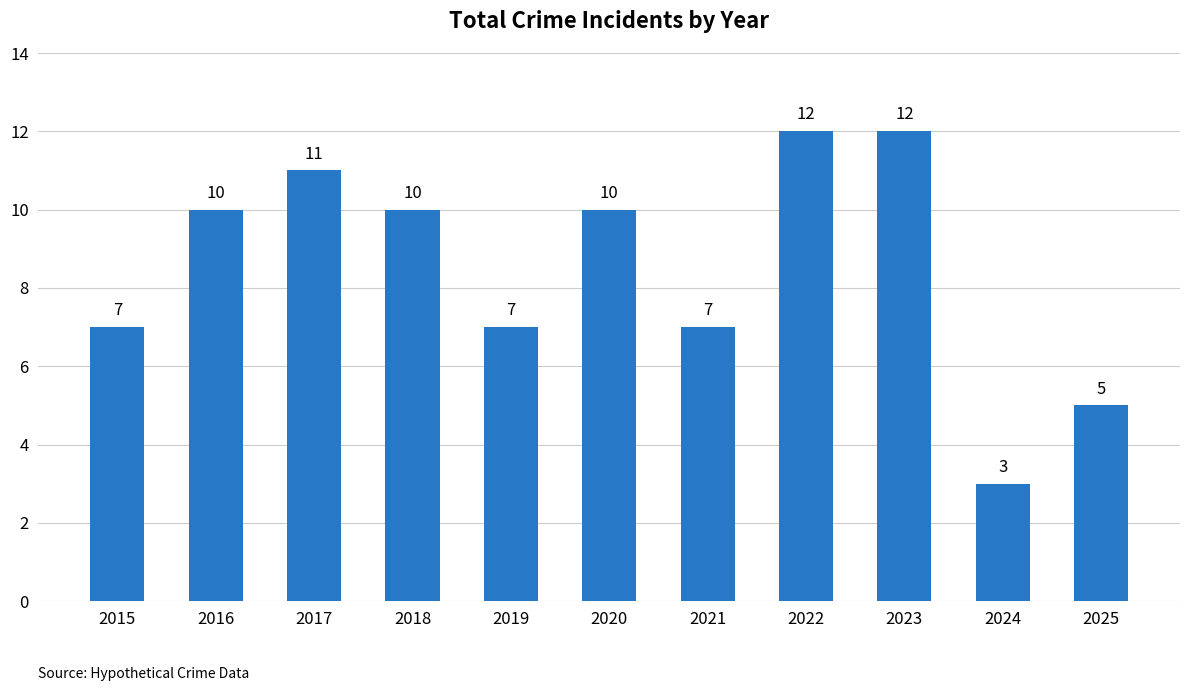

The value at 2016 is 4. True or false?

False